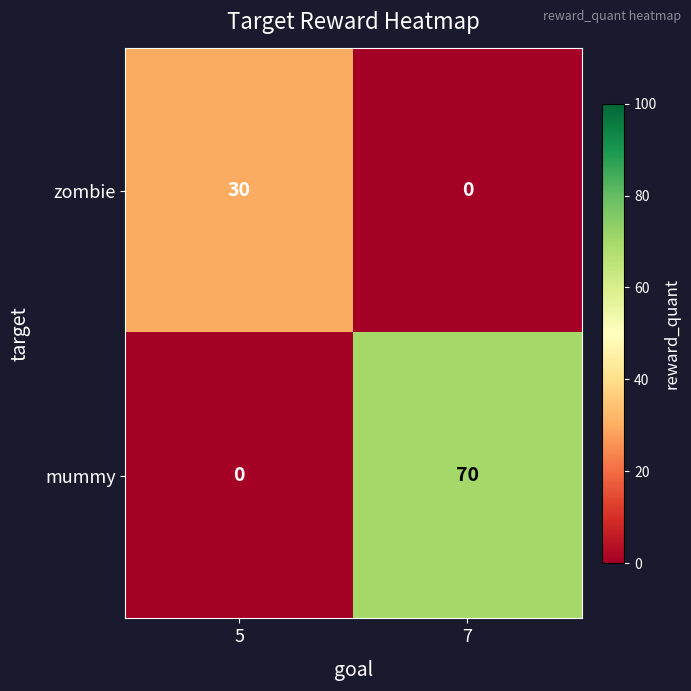

At which label does zombie reach its minimum?

7